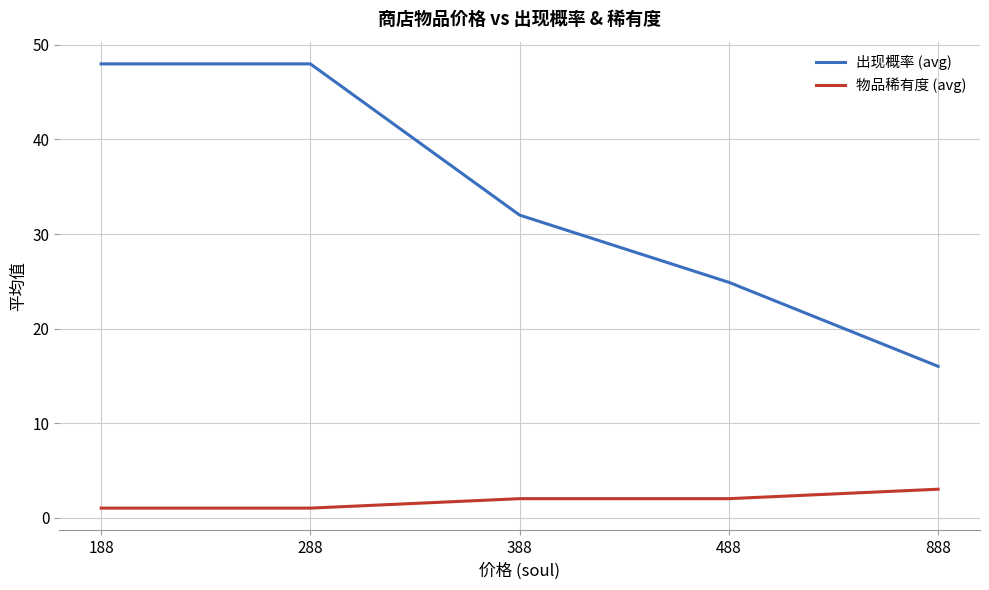

True or false: 出现概率 (avg) and 物品稀有度 (avg) intersect in this chart.

False